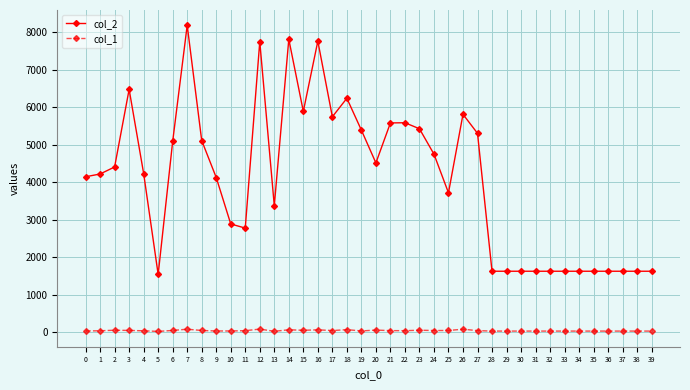

True or false: col_1 and col_2 intersect in this chart.

False